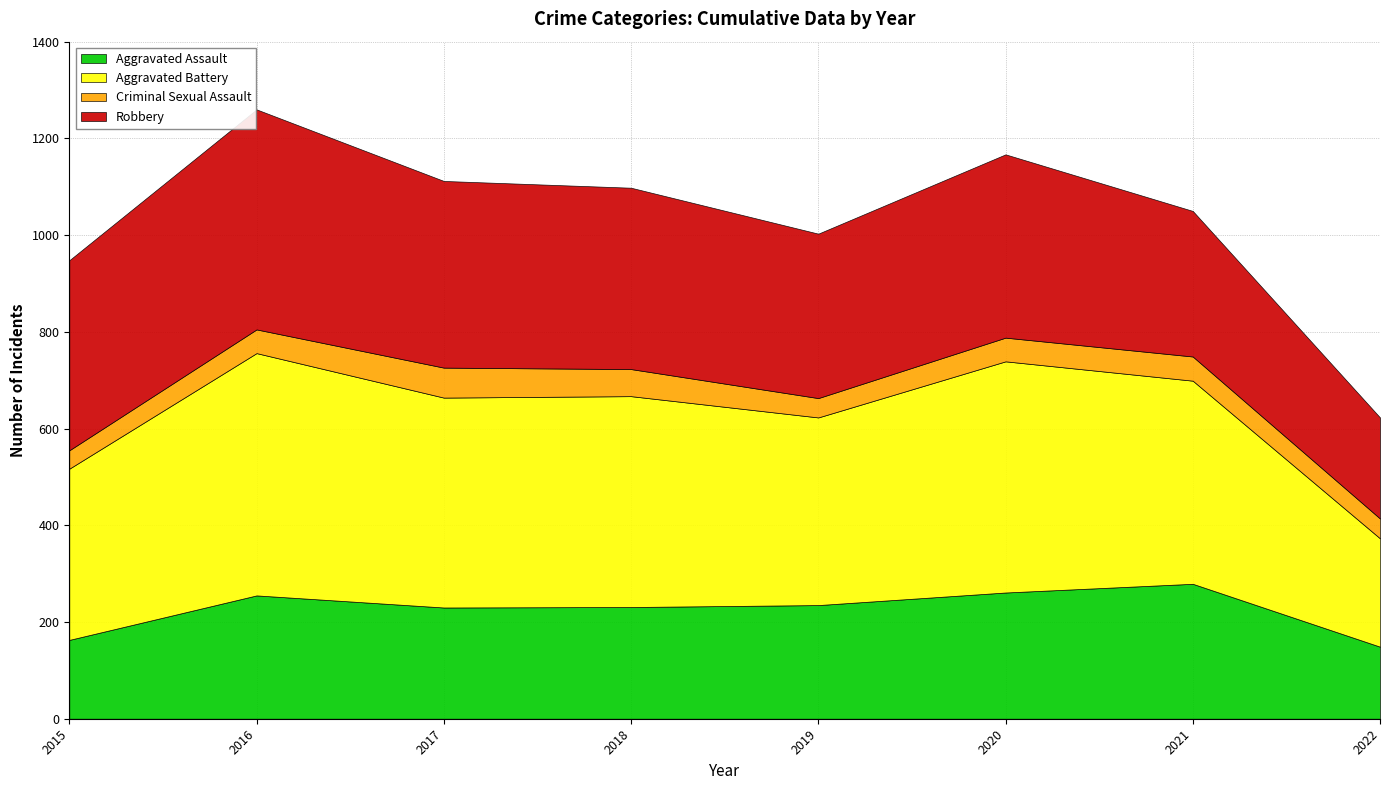

True or false: Aggravated Assault and Robbery intersect in this chart.

False